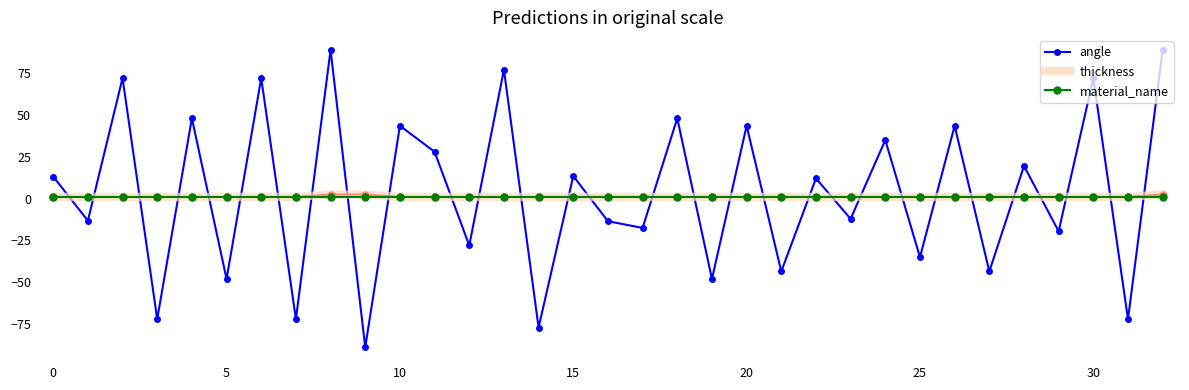

What is the highest value of the angle series?

88.8